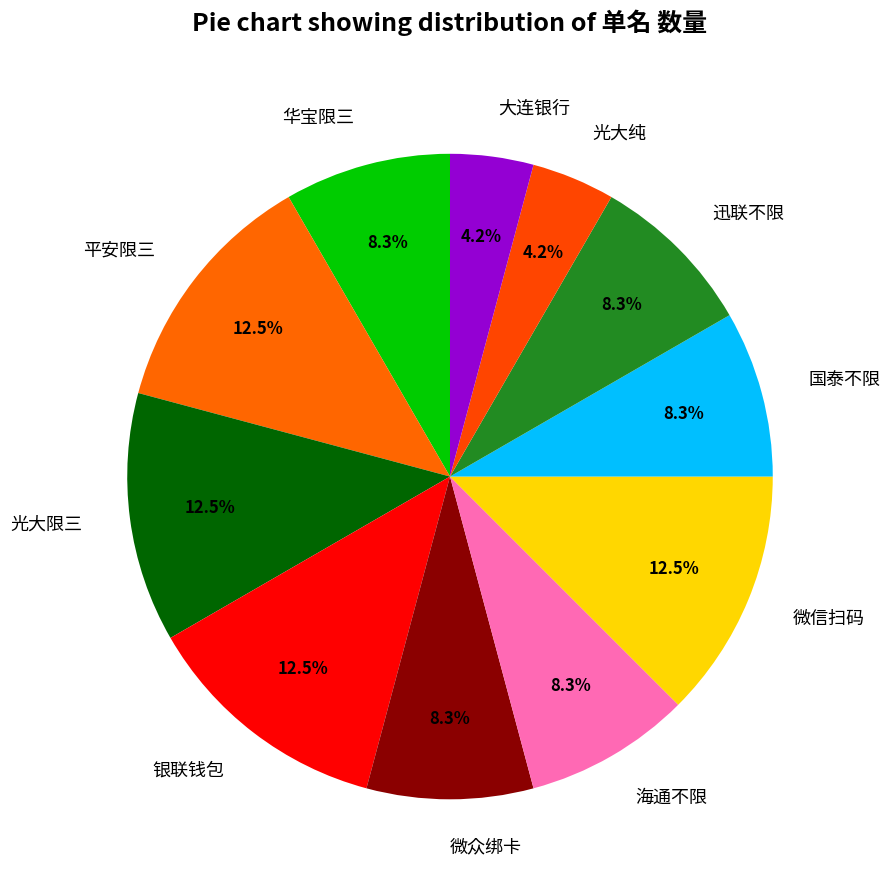

The 华宝限三 slice represents 8% of the pie. True or false?

True